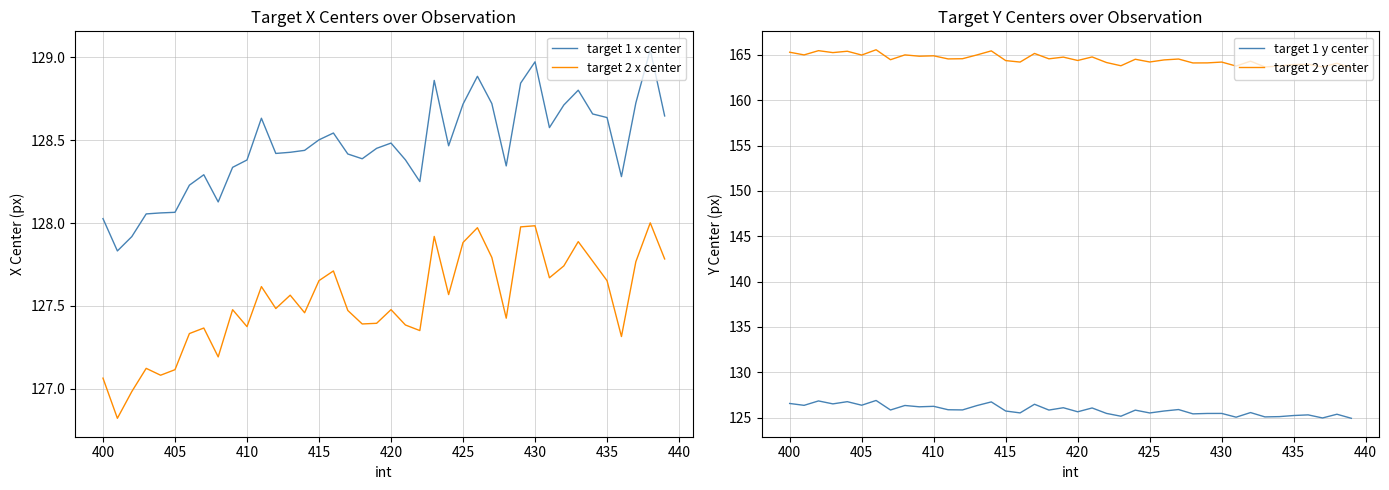

What is the lowest value of the target 2 x center series?

126.8